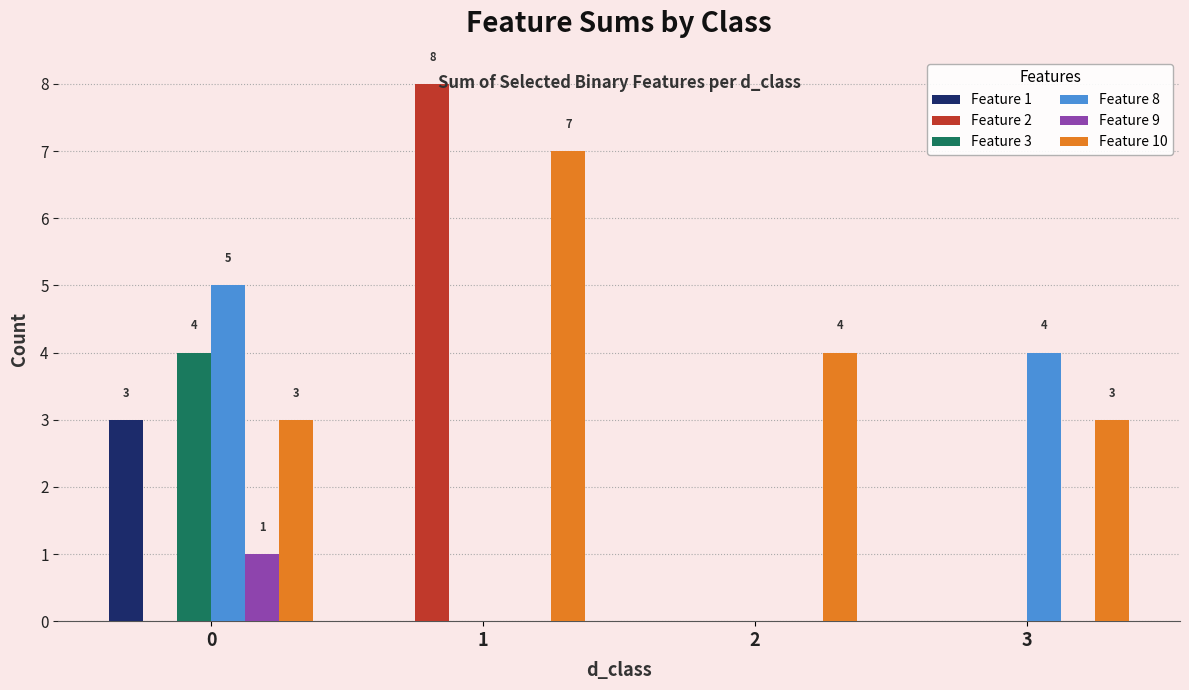

The value of Feature 3 at 2 is 3. True or false?

False